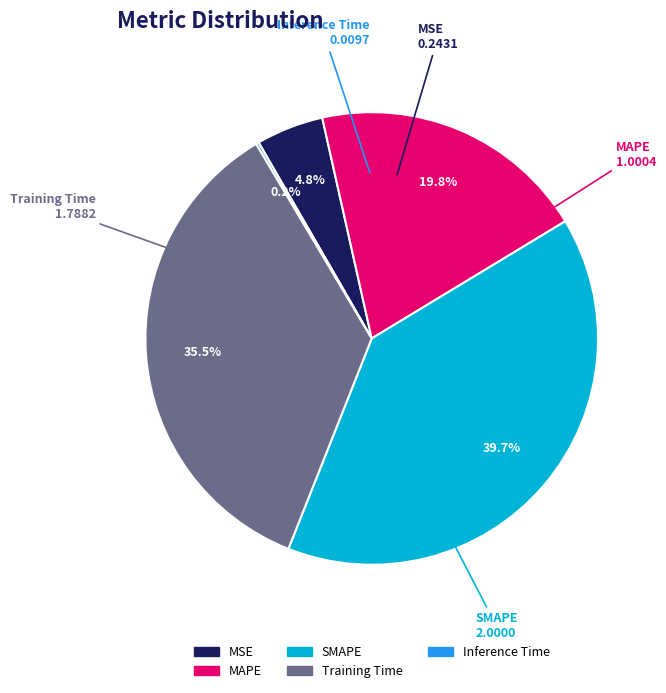

Which slice is the largest?

SMAPE